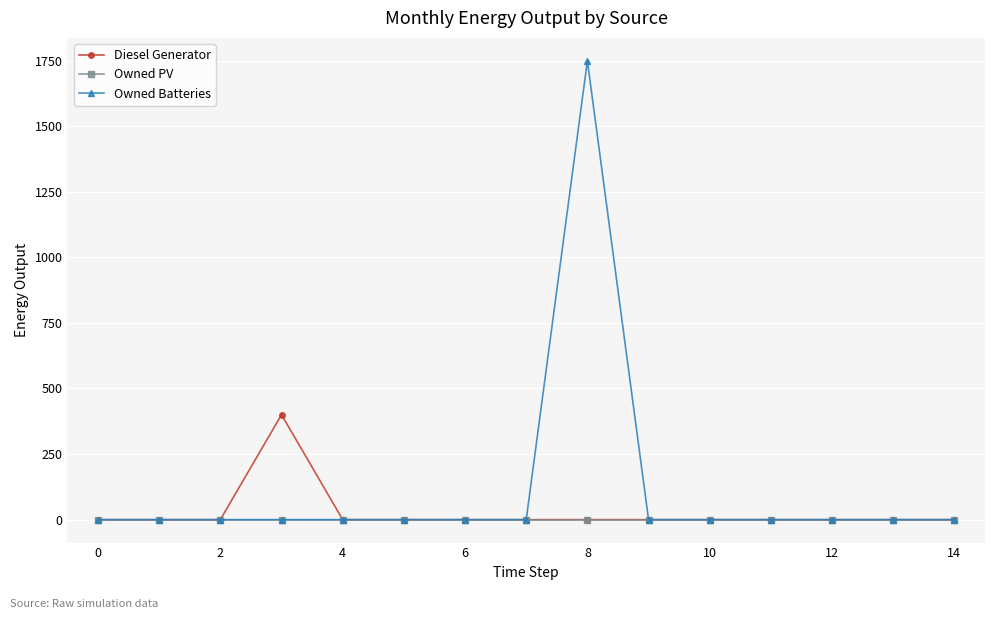

Which series has the largest range (max minus min)?

Owned Batteries